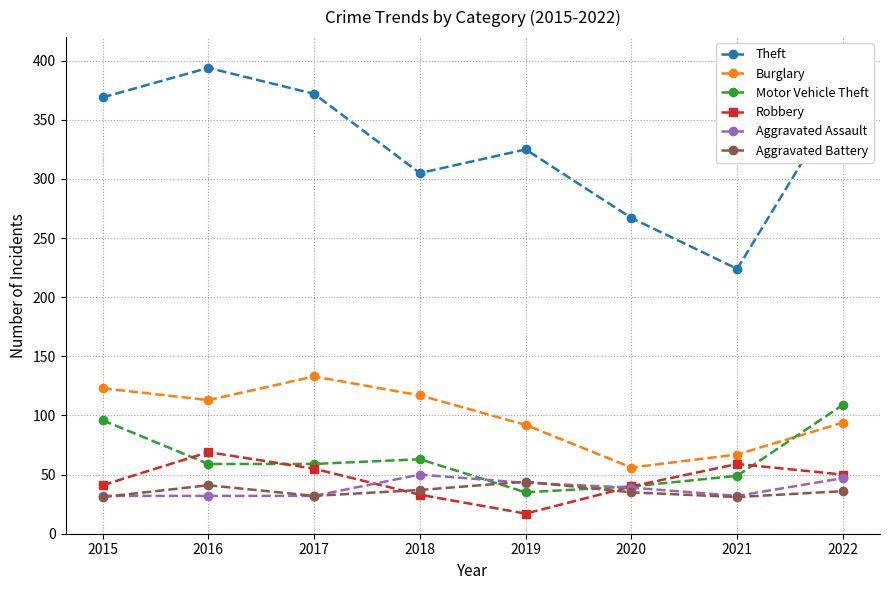

At which category does the chart reach its peak across all series?

2016